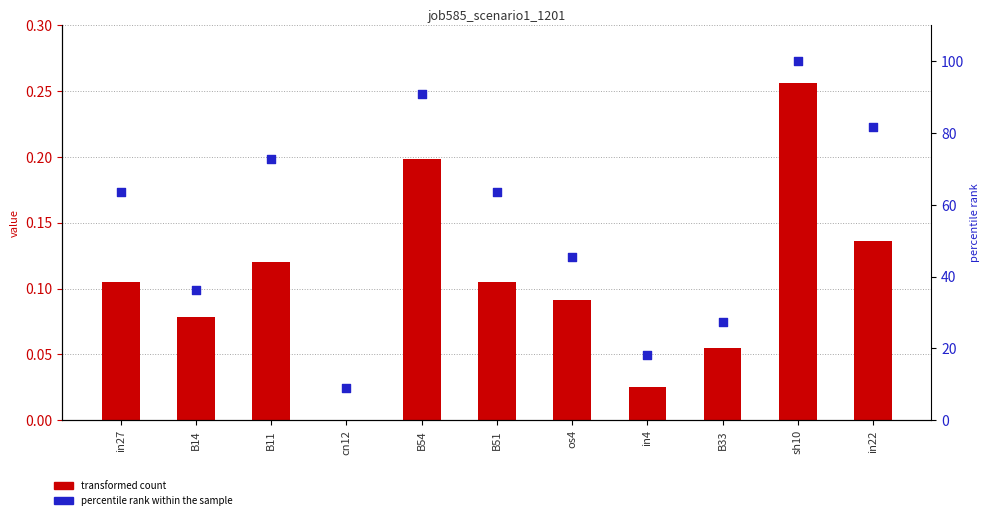

Is the value of job585_scenario1_1201 at cn12 greater than the value of percentile rank within the sample at os4?

No